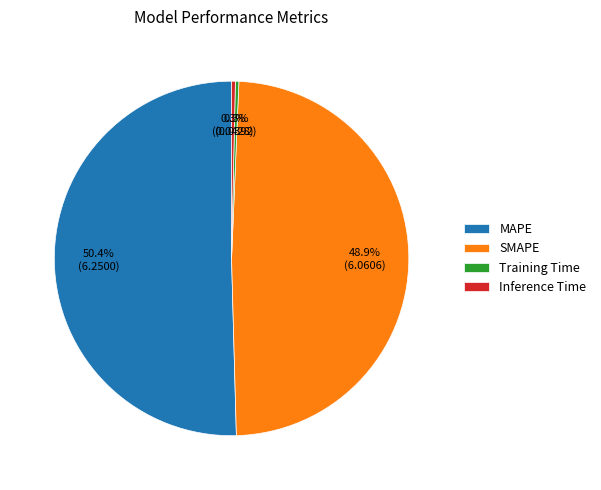

Which category has the biggest portion of the pie?

MAPE